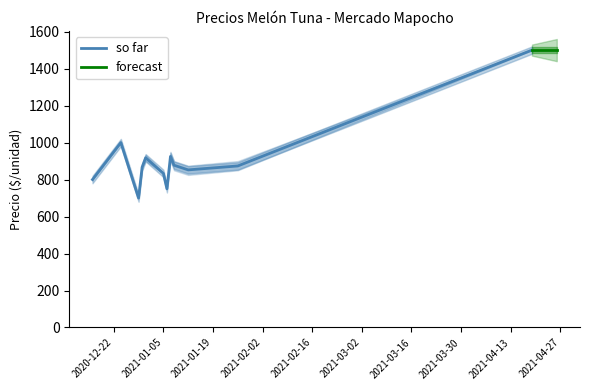

The Precio promedio ponderado series shows 223 at 2020-12-29. True or false?

False